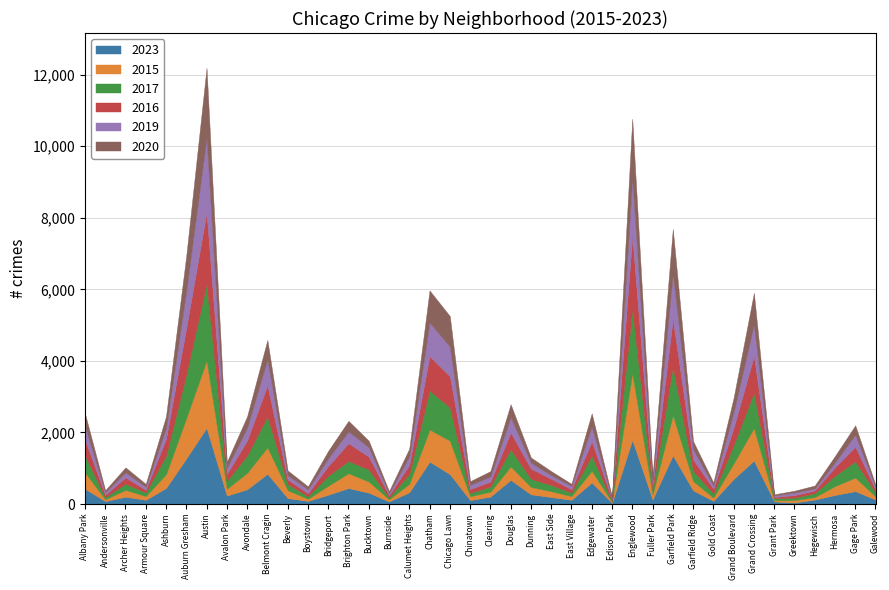

The value of 2023 at Armour Square is 118. True or false?

True